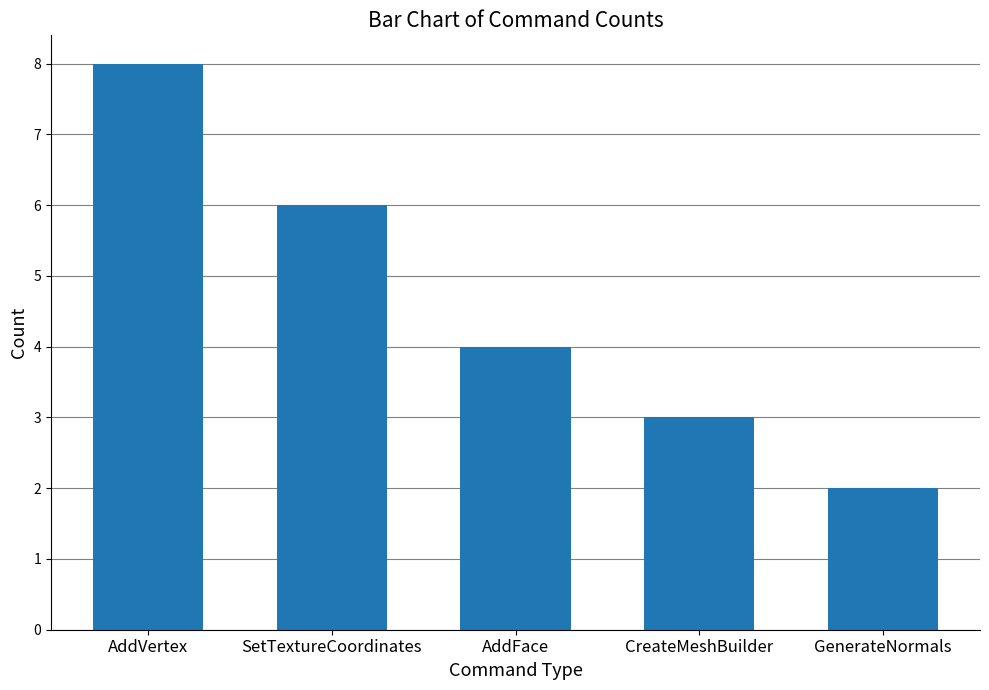

How many bars are there in total?

5